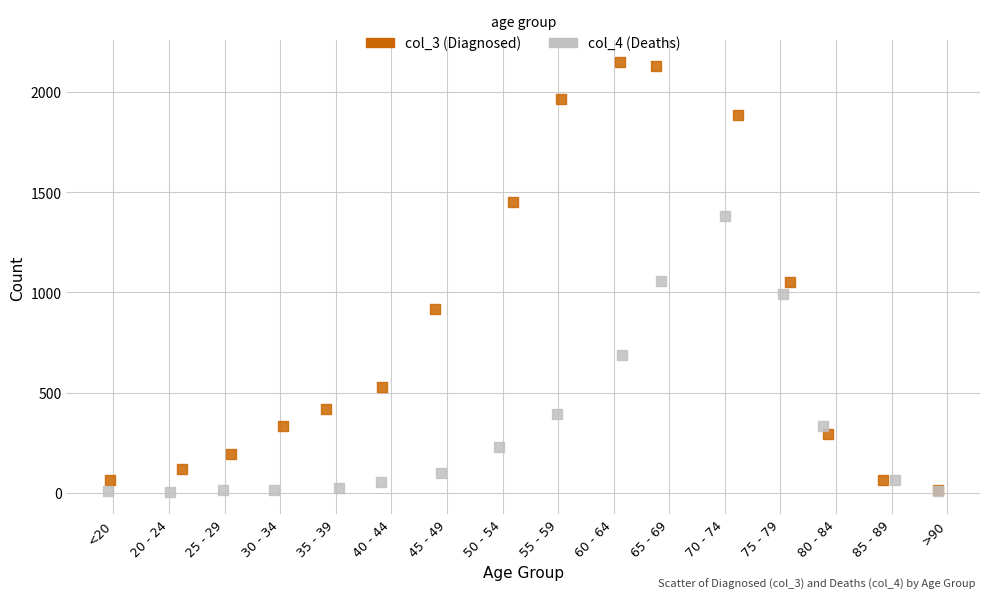

Which series has the widest spread of Y values?

col_3 (Diagnosed)